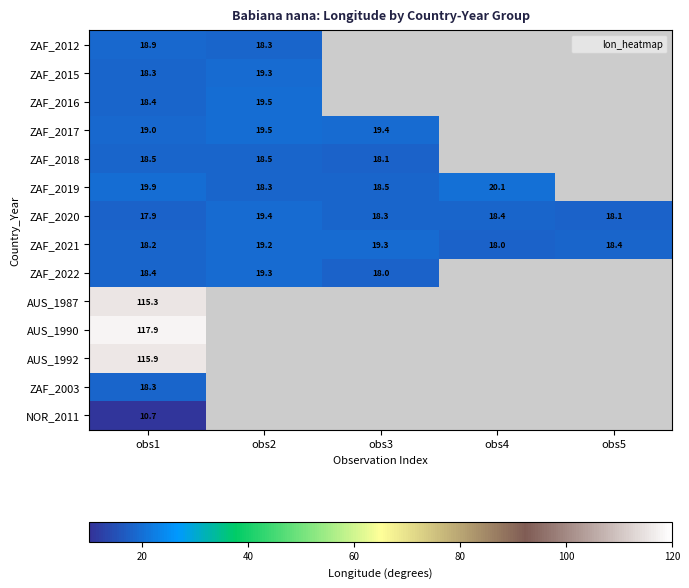

Count the number of categories in the chart.

5